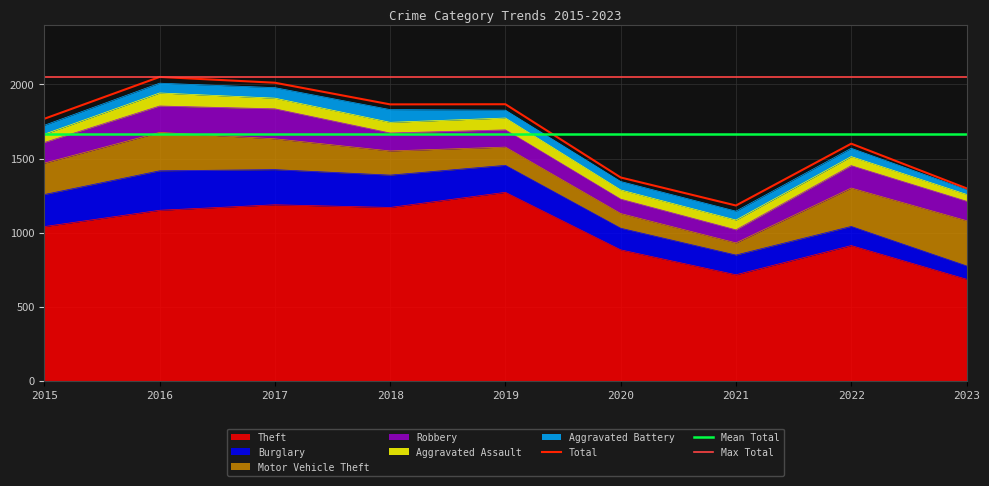

True or false: Aggravated Battery and Burglary cross at least once.

False